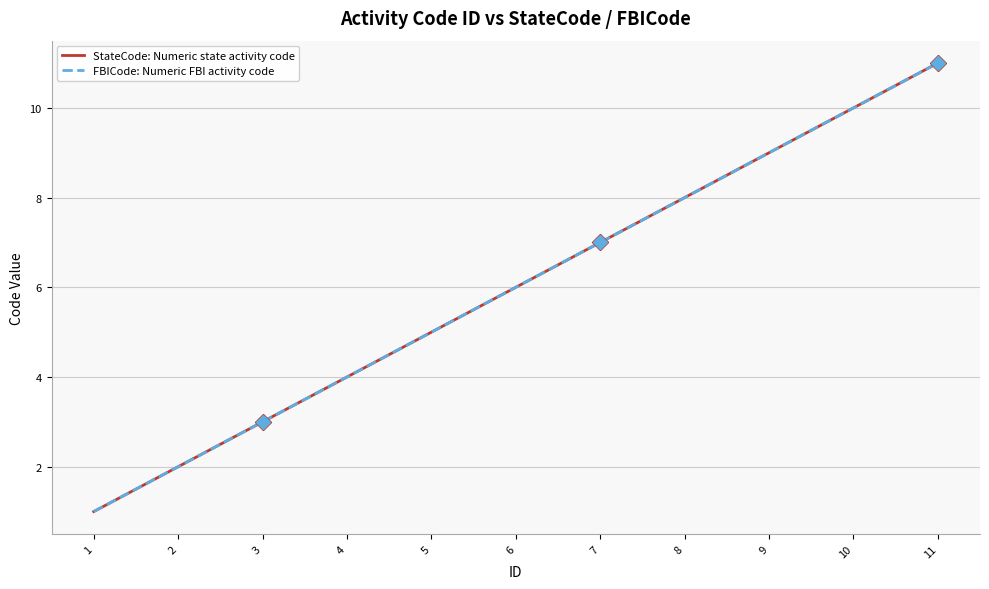

Does the chart have visible grid lines?

Yes